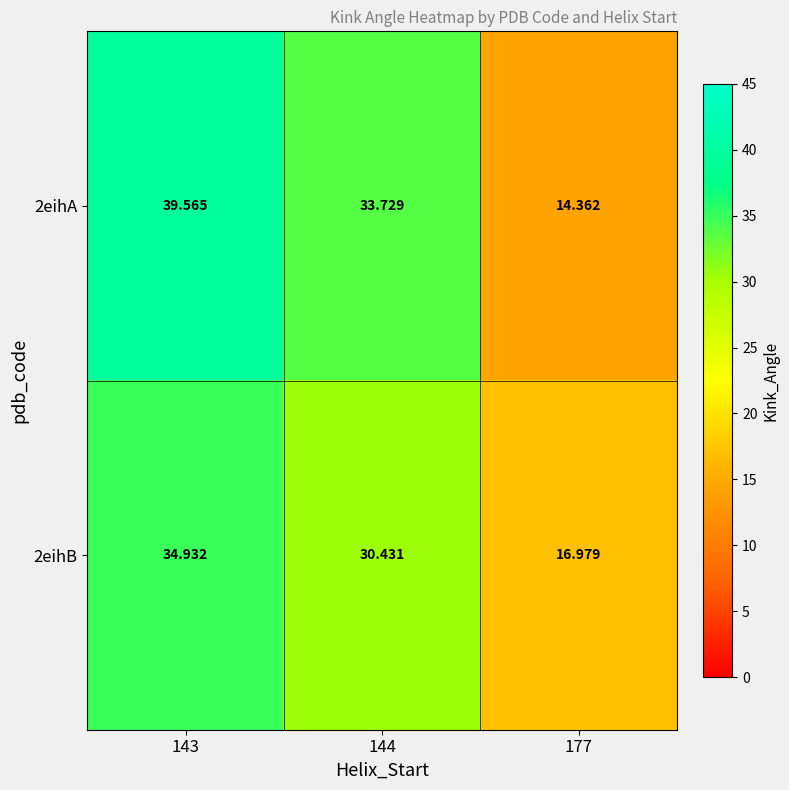

What is the maximum value shown in the chart?

39.6